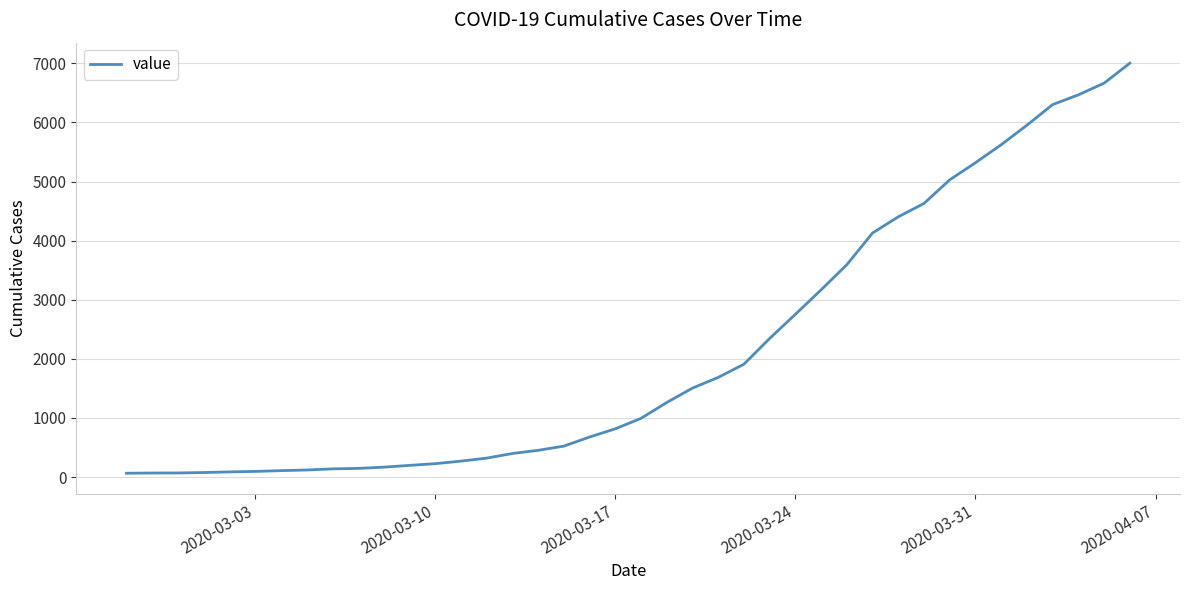

What is the maximum value shown in the chart?

7004